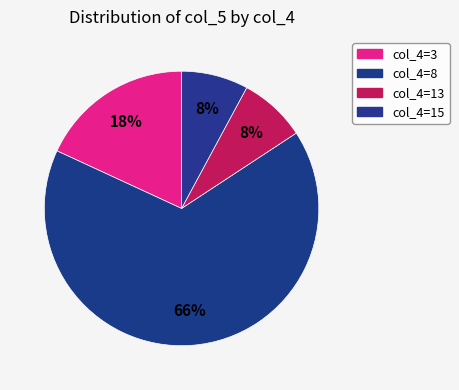

Is col_4=3 the majority of the pie?

No